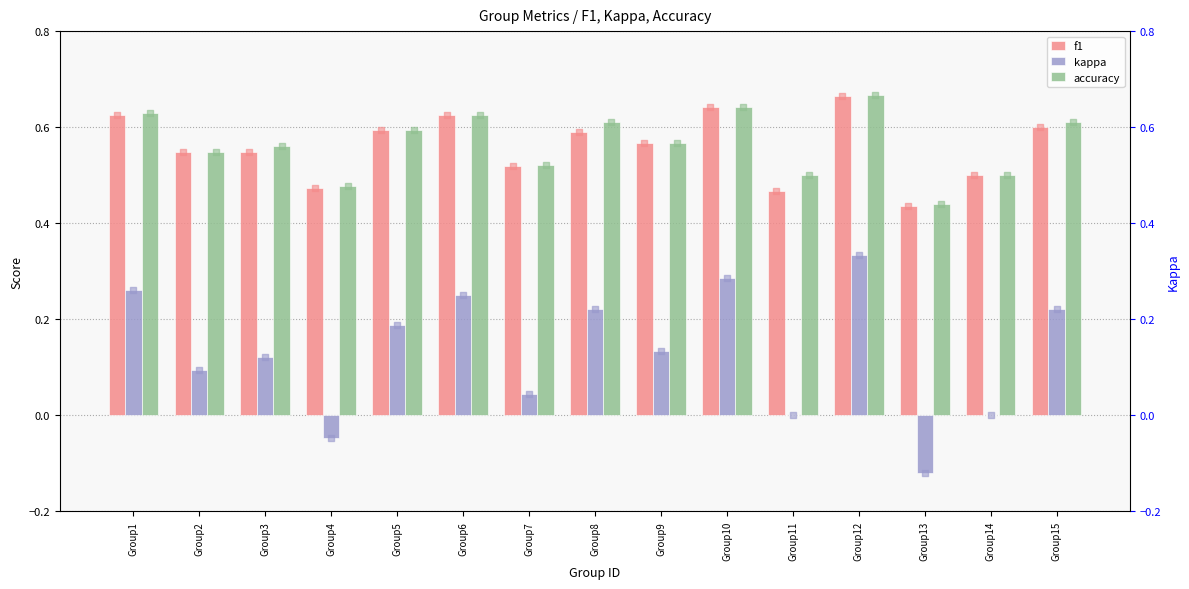

What are all the series names shown in the legend?

f1, kappa, accuracy